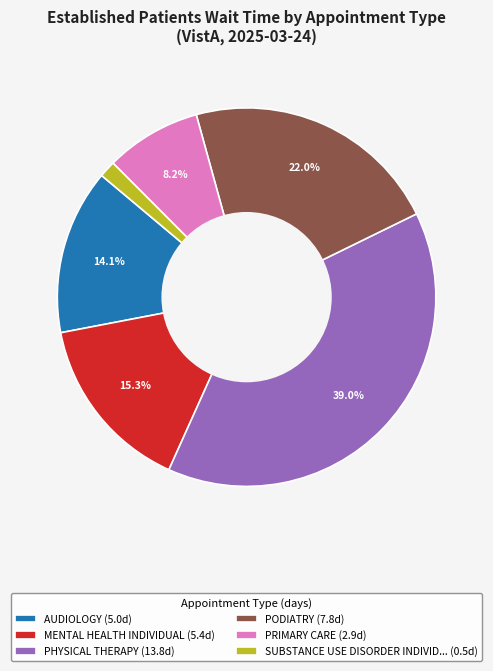

Rank the categories by value from highest to lowest.

PHYSICAL THERAPY (13.8d), PODIATRY (7.8d), MENTAL HEALTH INDIVIDUAL (5.4d), AUDIOLOGY (5.0d), PRIMARY CARE (2.9d), SUBSTANCE USE DISORDER INDIVID... (0.5d)